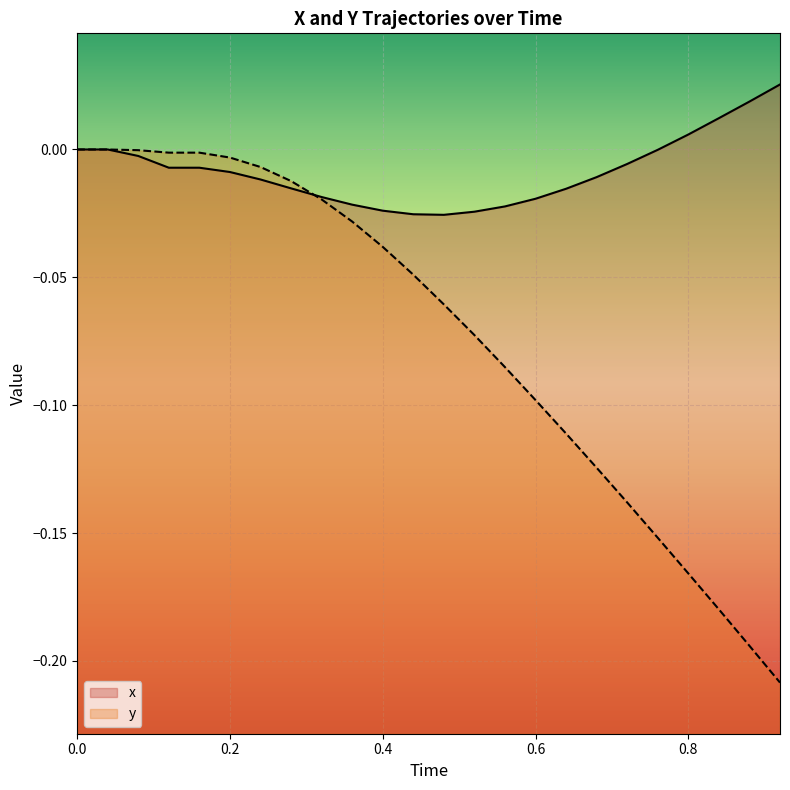

The y series shows 0.0 at 0.0. True or false?

True